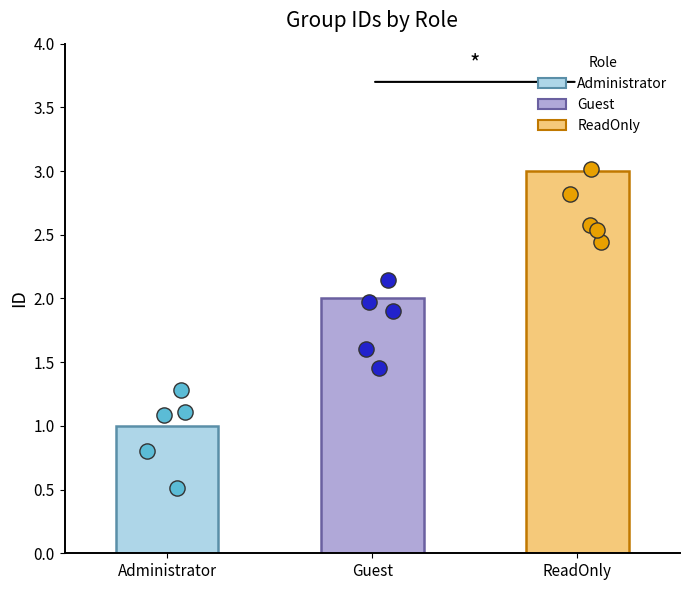

Between Administrator and ReadOnly, which is larger?

ReadOnly